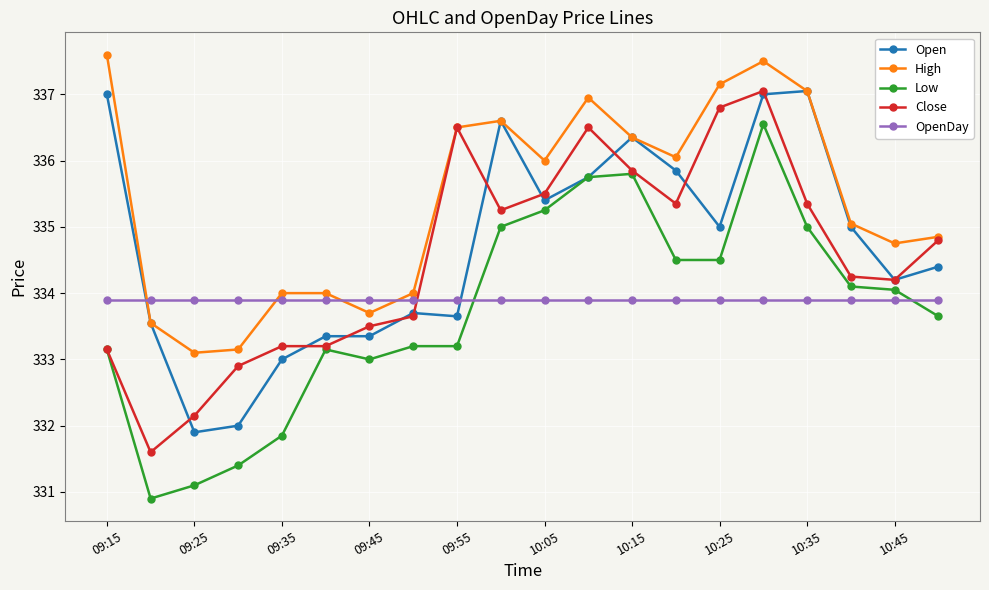

True or false: Low and High intersect in this chart.

False